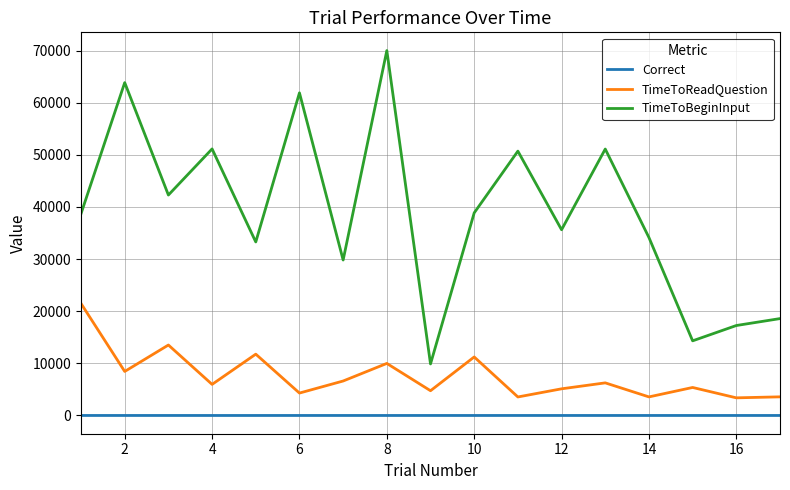

Rank the series by their average value, from highest to lowest.

TimeToBeginInput, TimeToReadQuestion, Correct